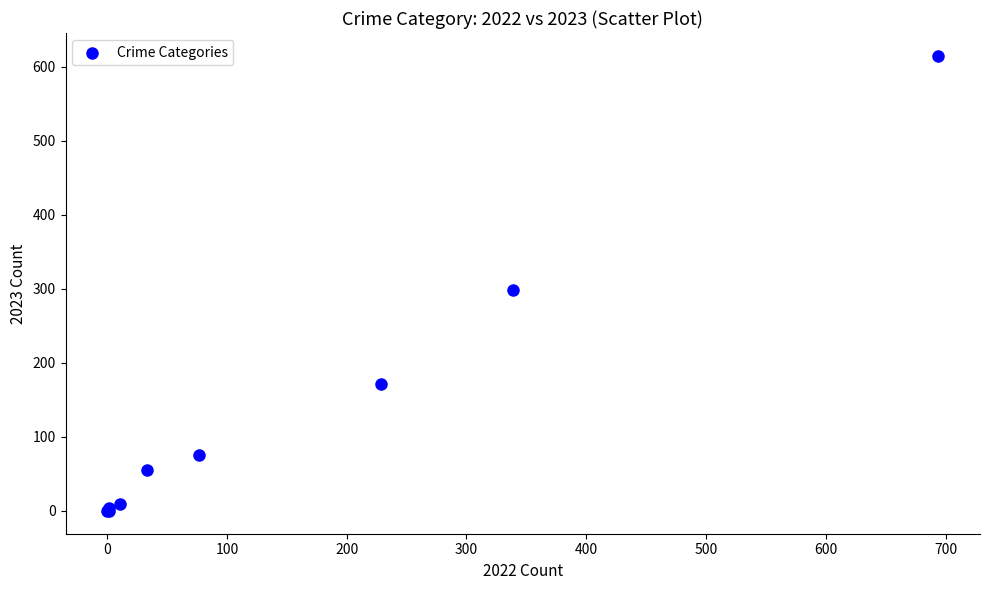

What Y value in the scatter plot is closest to 307?

298